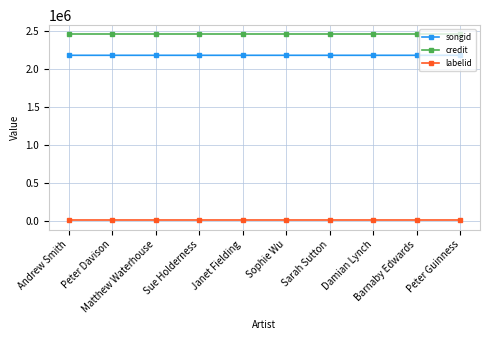

What are all the series names shown in the legend?

songid, credit, labelid